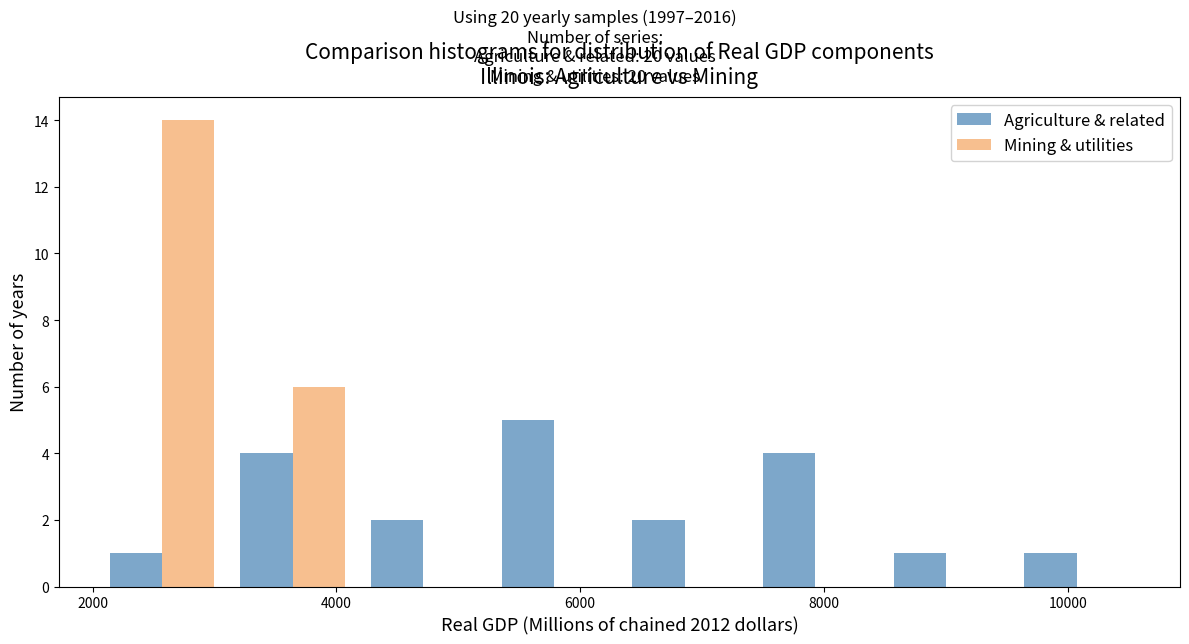

Reading left to right, list every range on the x-axis with the height of the bar of each series over it. Neither the bar edges nor the heights are printed on the chart, so give them approximately, as read against the axes.

2000 to 3200: Agriculture & related=1	Mining & utilities=14
3200 to 4200: Agriculture & related=4	Mining & utilities=6
4200 to 5200: Agriculture & related=2	Mining & utilities=0
5200 to 6400: Agriculture & related=5	Mining & utilities=0
6400 to 7400: Agriculture & related=2	Mining & utilities=0
7400 to 8400: Agriculture & related=4	Mining & utilities=0
8400 to 9600: Agriculture & related=1	Mining & utilities=0
9600 to 10600: Agriculture & related=1	Mining & utilities=0